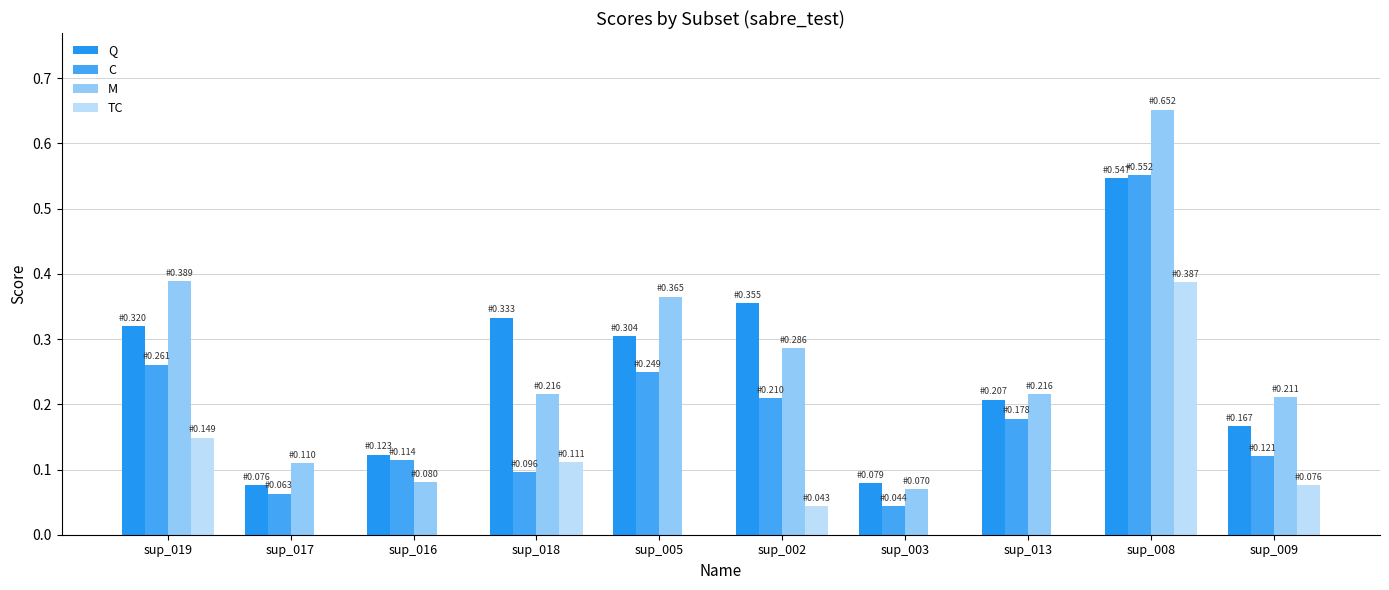

At sup_008, list the series in order from smallest to largest.

TC, Q, C, M